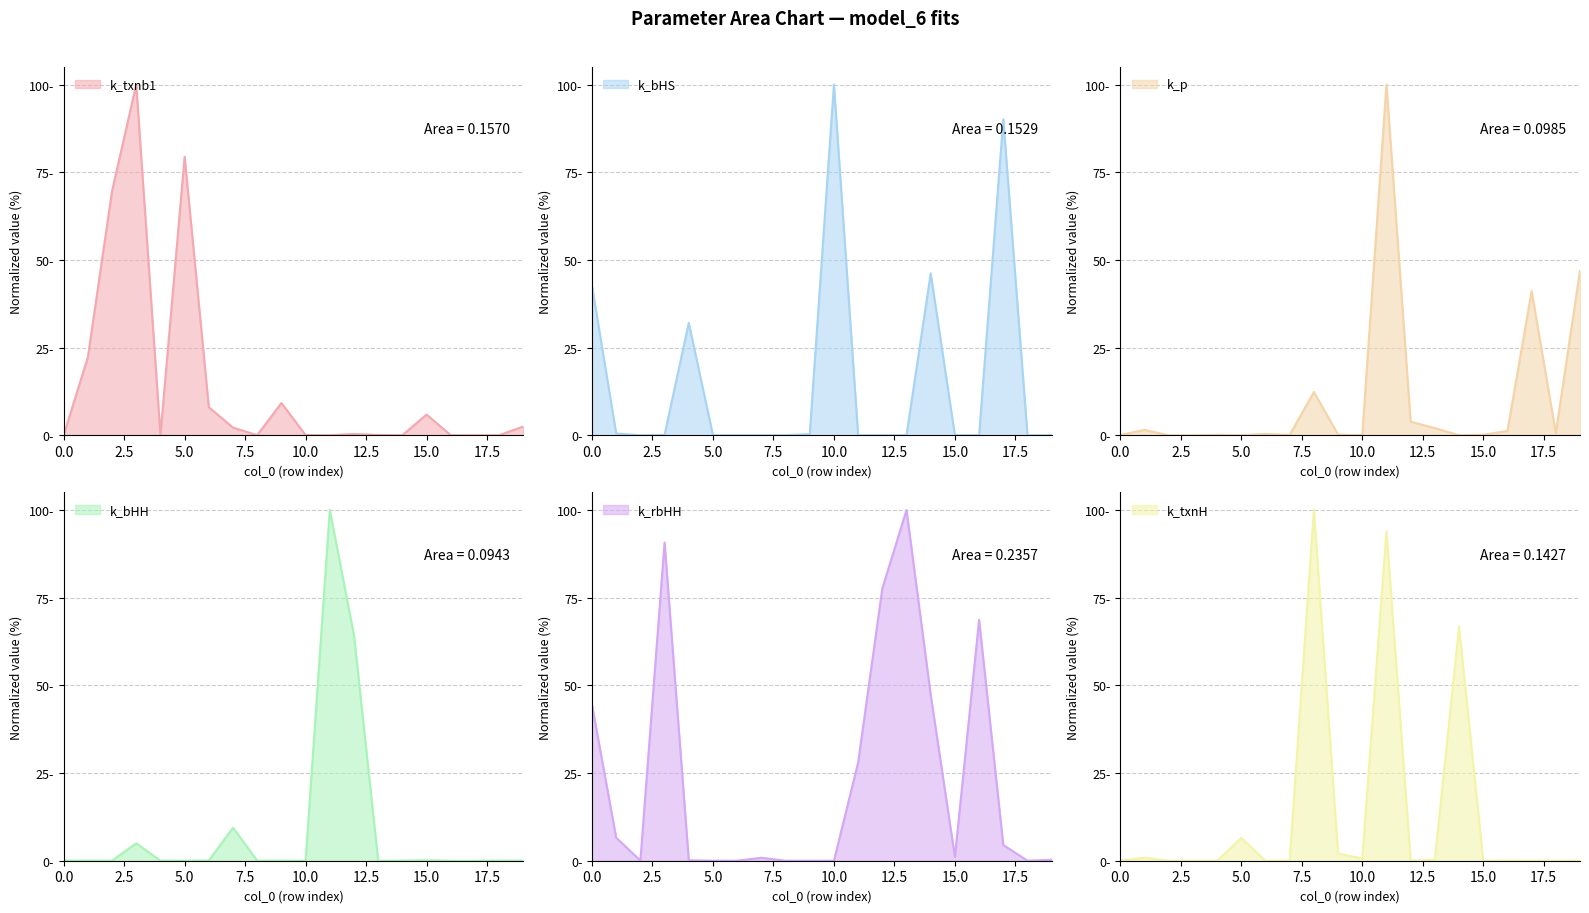

Is it true that k_p equals 0.3 at 1?

False